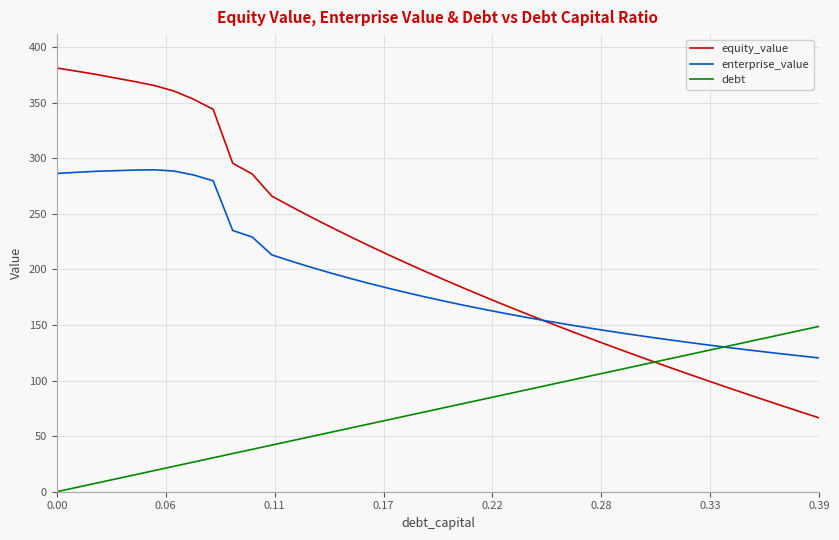

Which series has the largest total across all categories?

equity_value